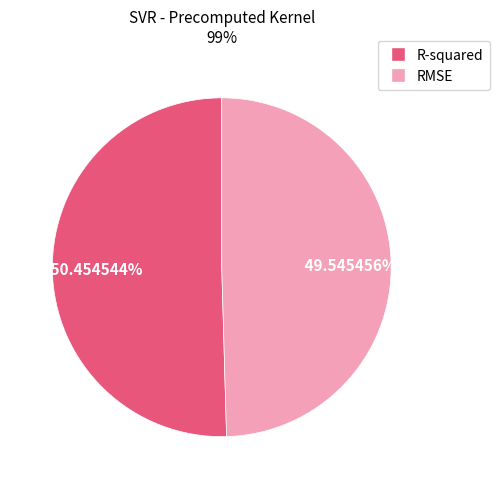

Combined, do RMSE and R-squared account for over 50%?

Yes